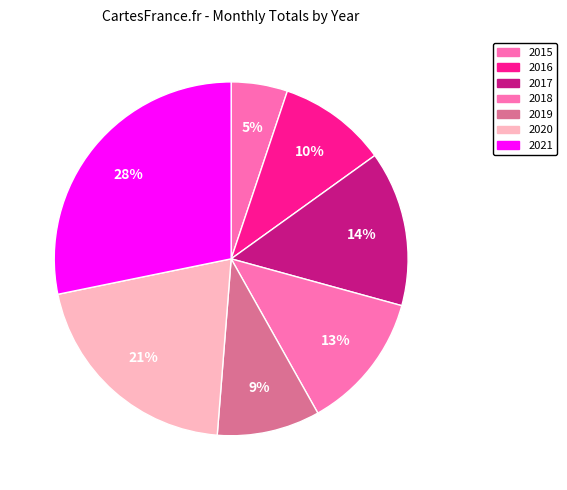

To the nearest percent, what is the difference between the largest and smallest slice percentages?

23%